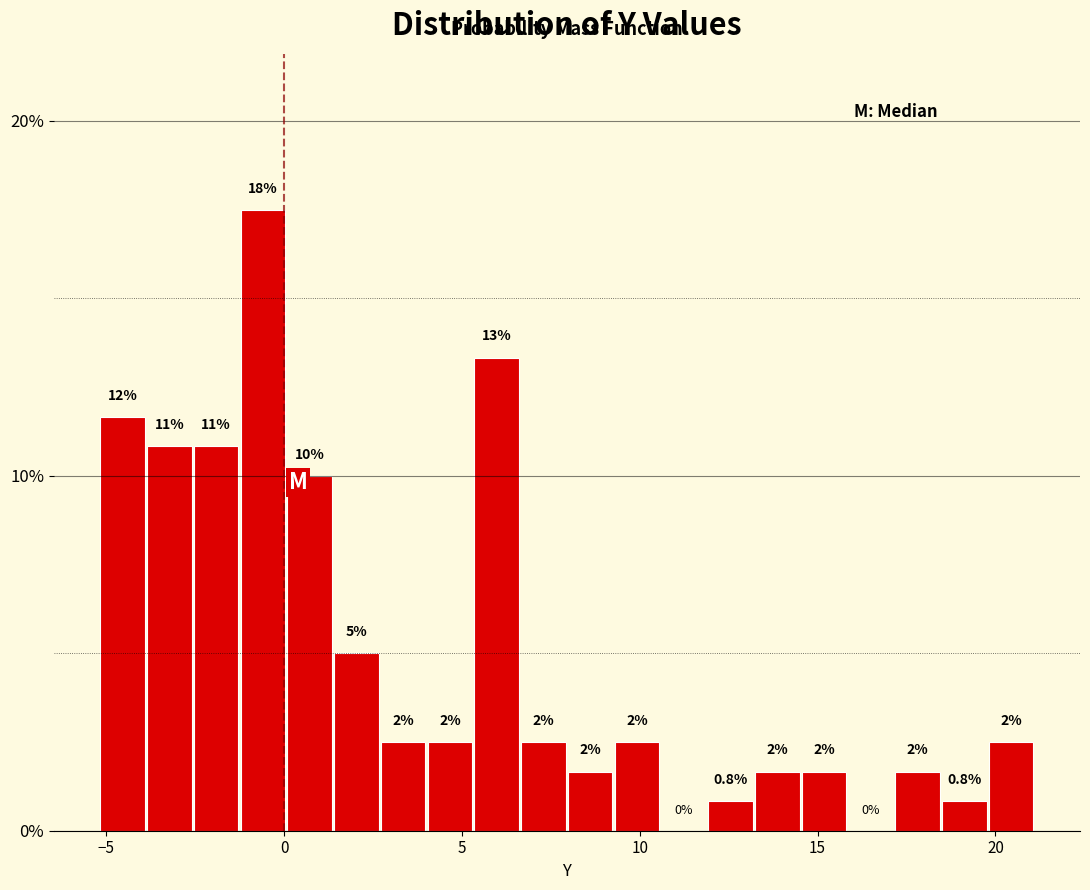

Around what value on the x-axis is the tallest bar? Give the approximate position of its centre, as read against the axis.

-0.5